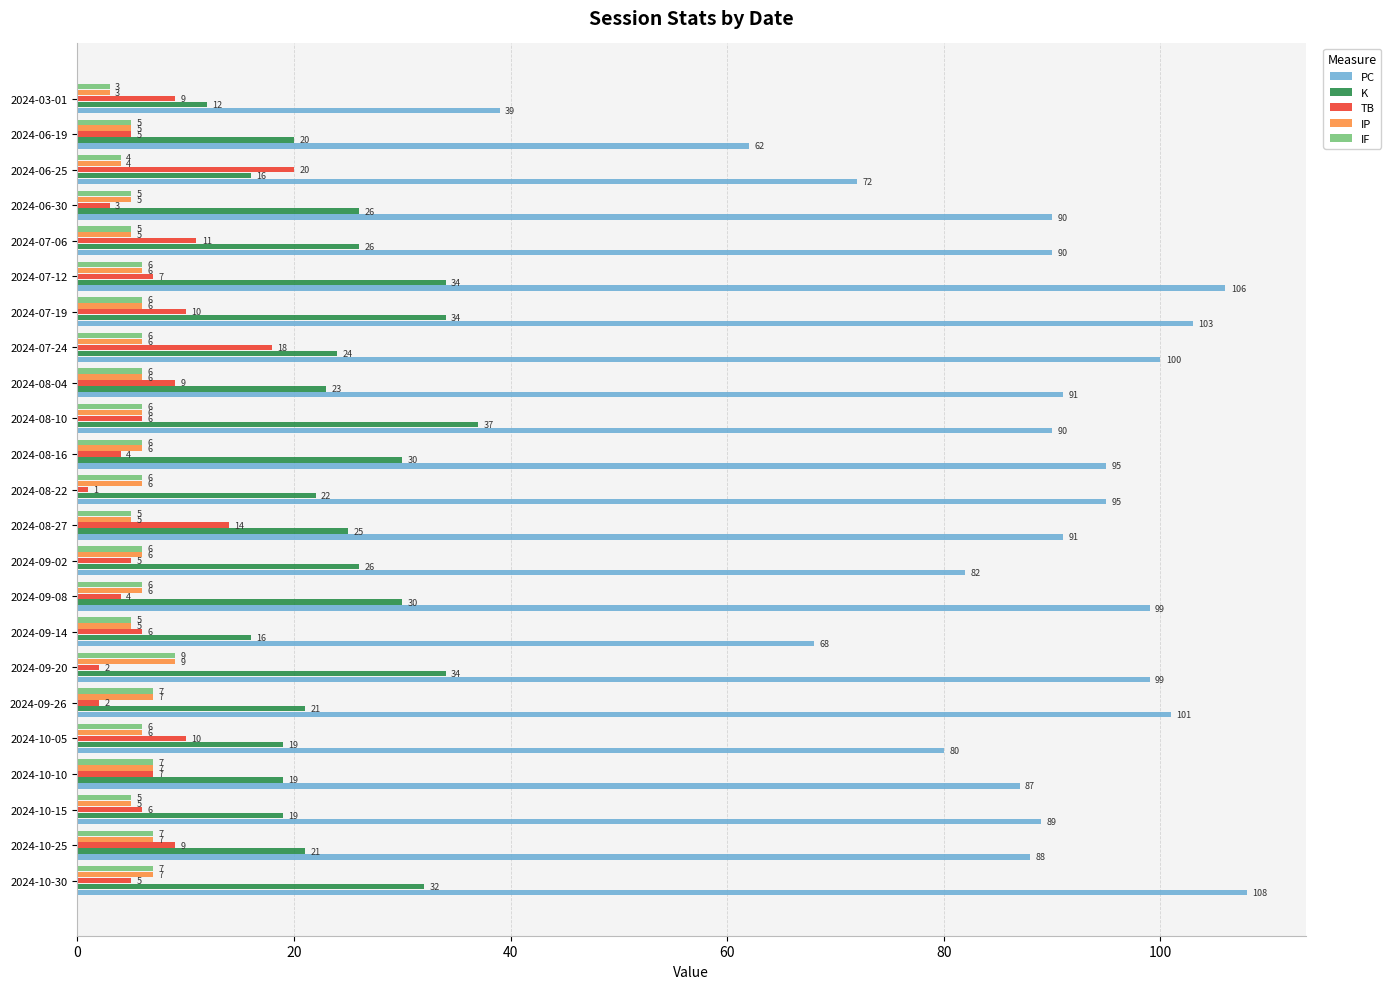

What is the average value of the IF series?

6